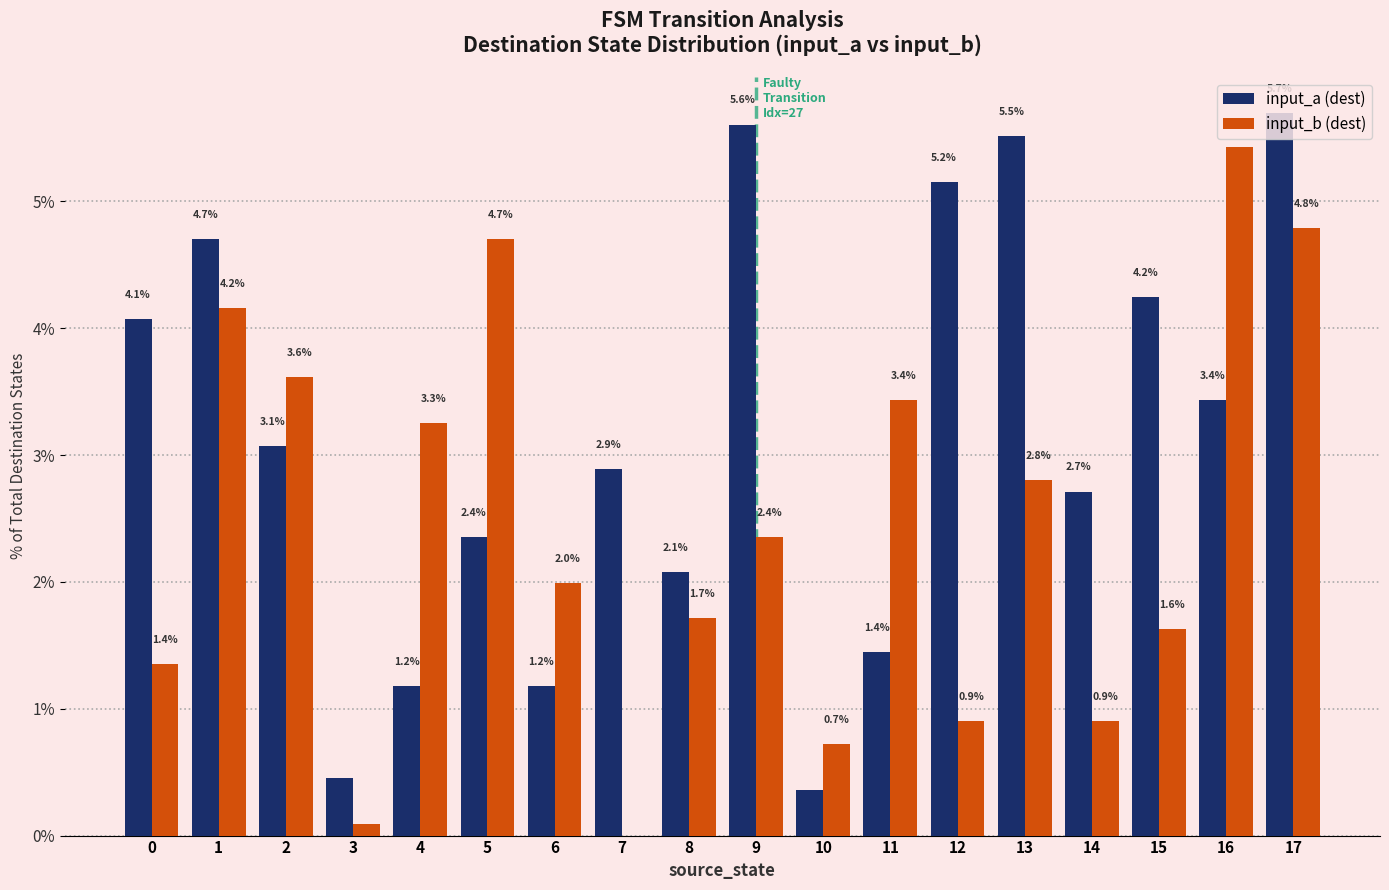

Where does the input_b (dest) series first go above 2?

1